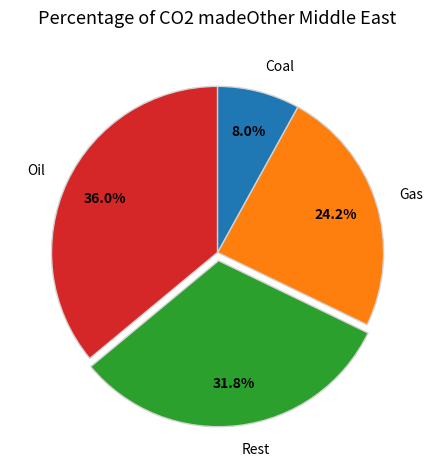

Rank the categories by value from lowest to highest.

Coal, Gas, Rest, Oil